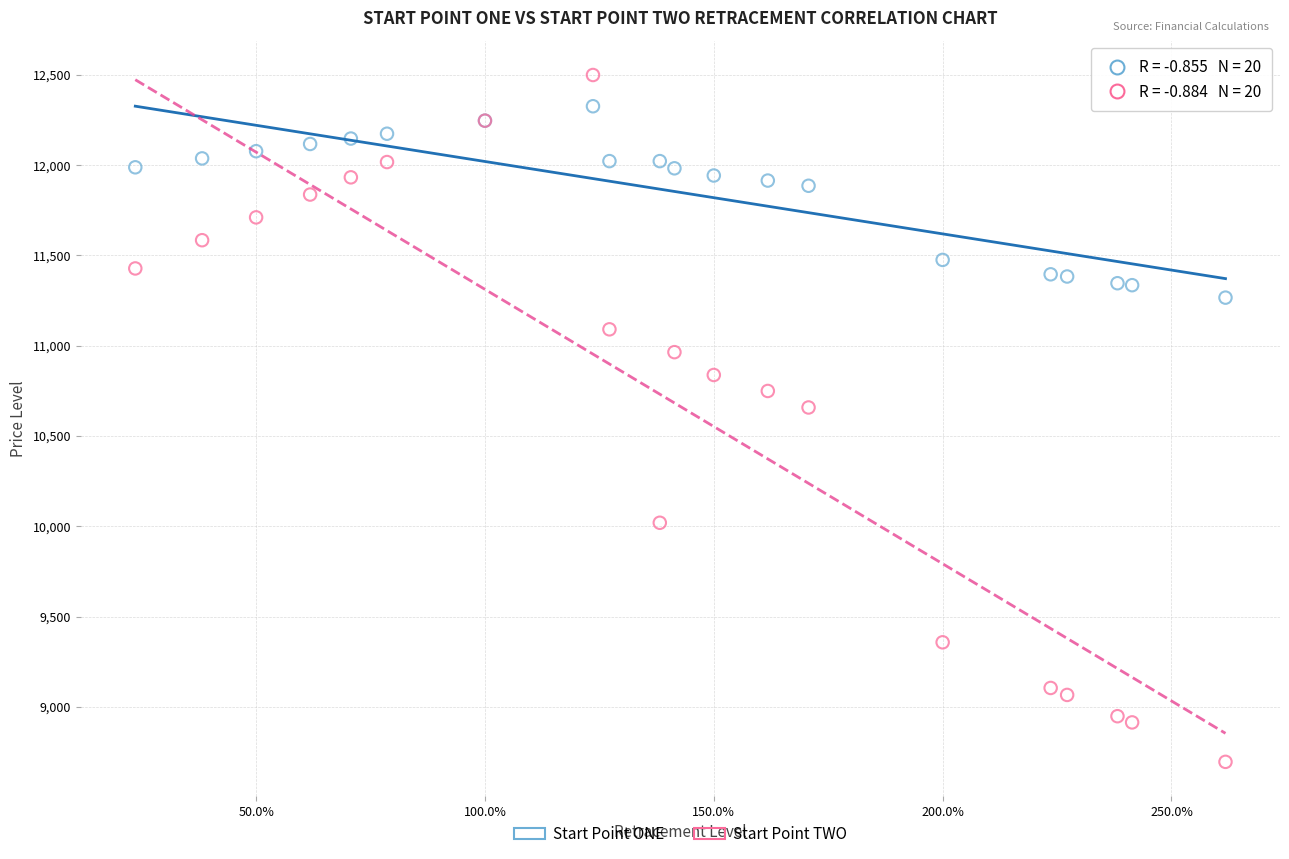

Which series reaches the minimum Y coordinate?

Start Point TWO